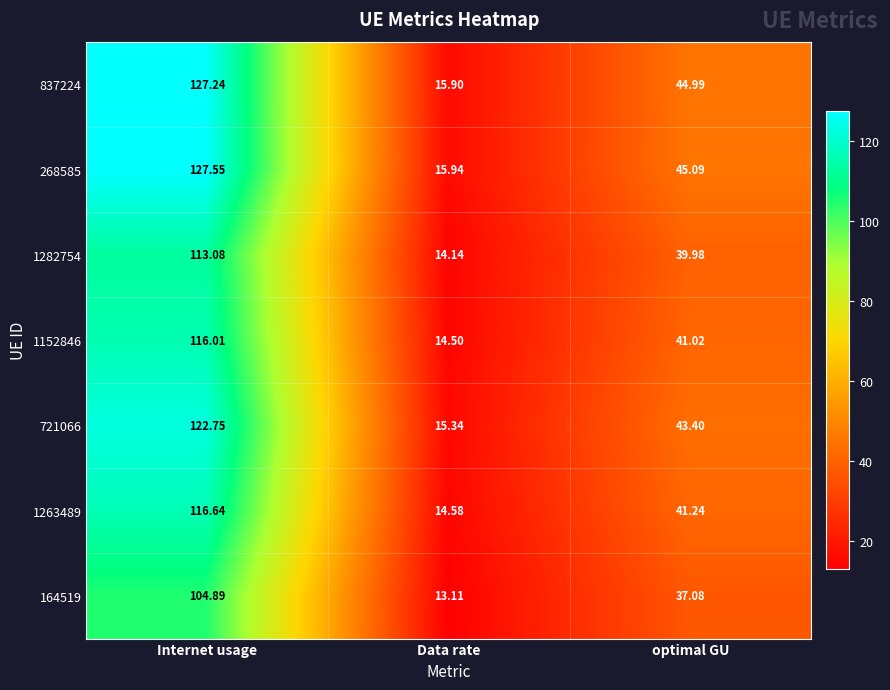

Rank the series at Internet usage from highest to lowest value.

268585, 837224, 721066, 1263489, 1152846, 1282754, 164519